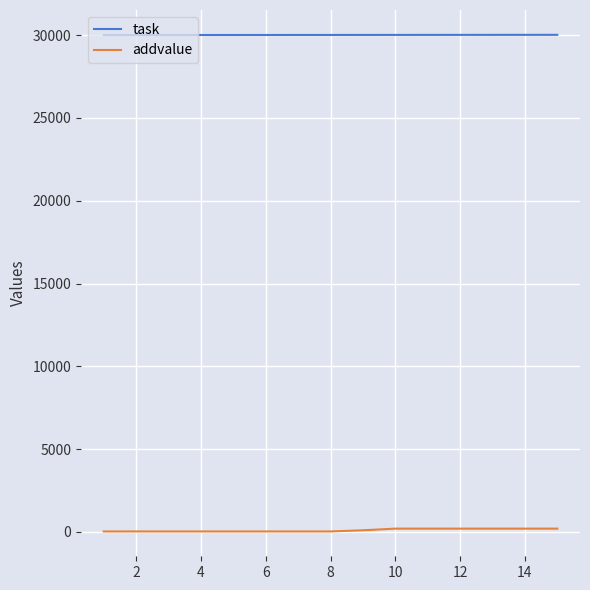

True or false: addvalue and task intersect in this chart.

False